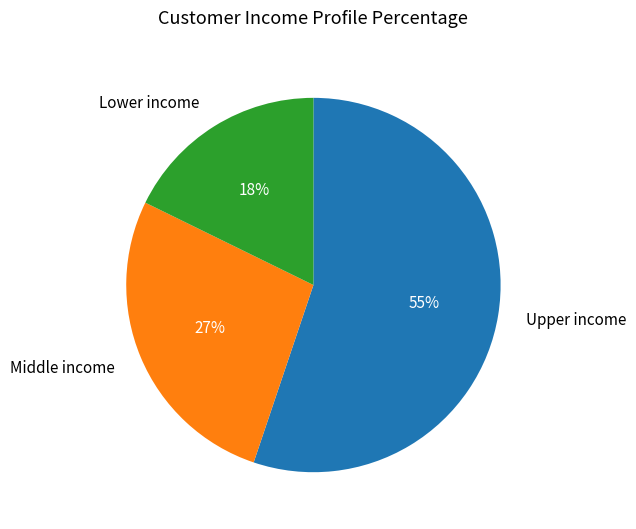

How many segments does this pie chart have?

3